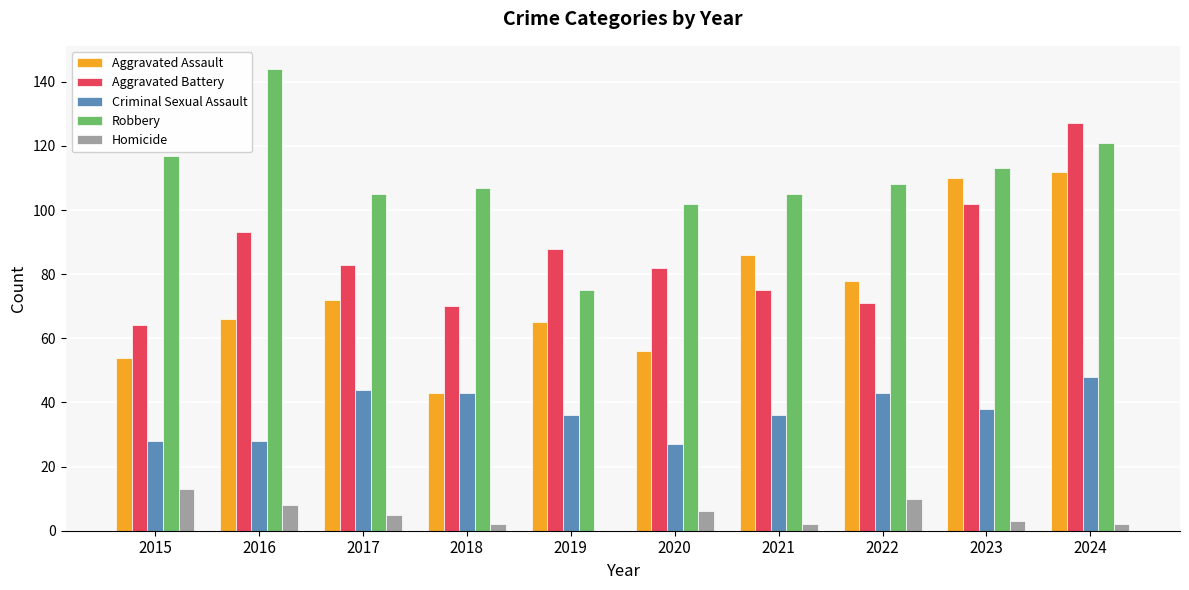

Which series changed the most between 2022 and 2024?

Aggravated Battery